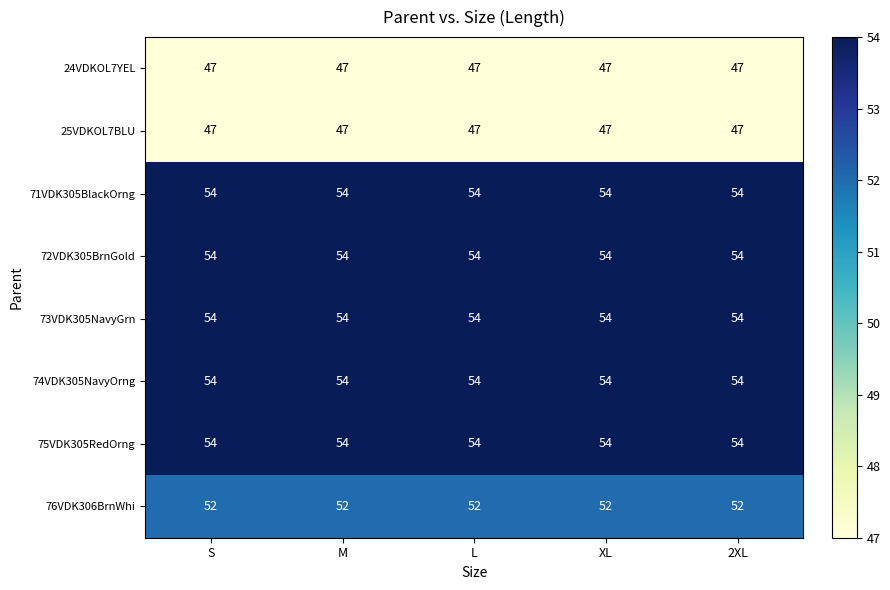

At how many categories does at least one series exceed 49?

5